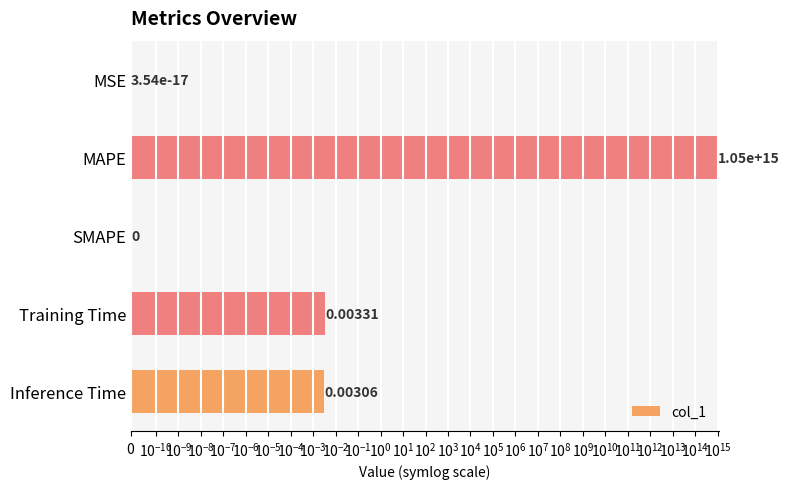

Reading right to left, extract all data points from this chart.

0.0	0.0	0.0	1046686732037269.5	0.0